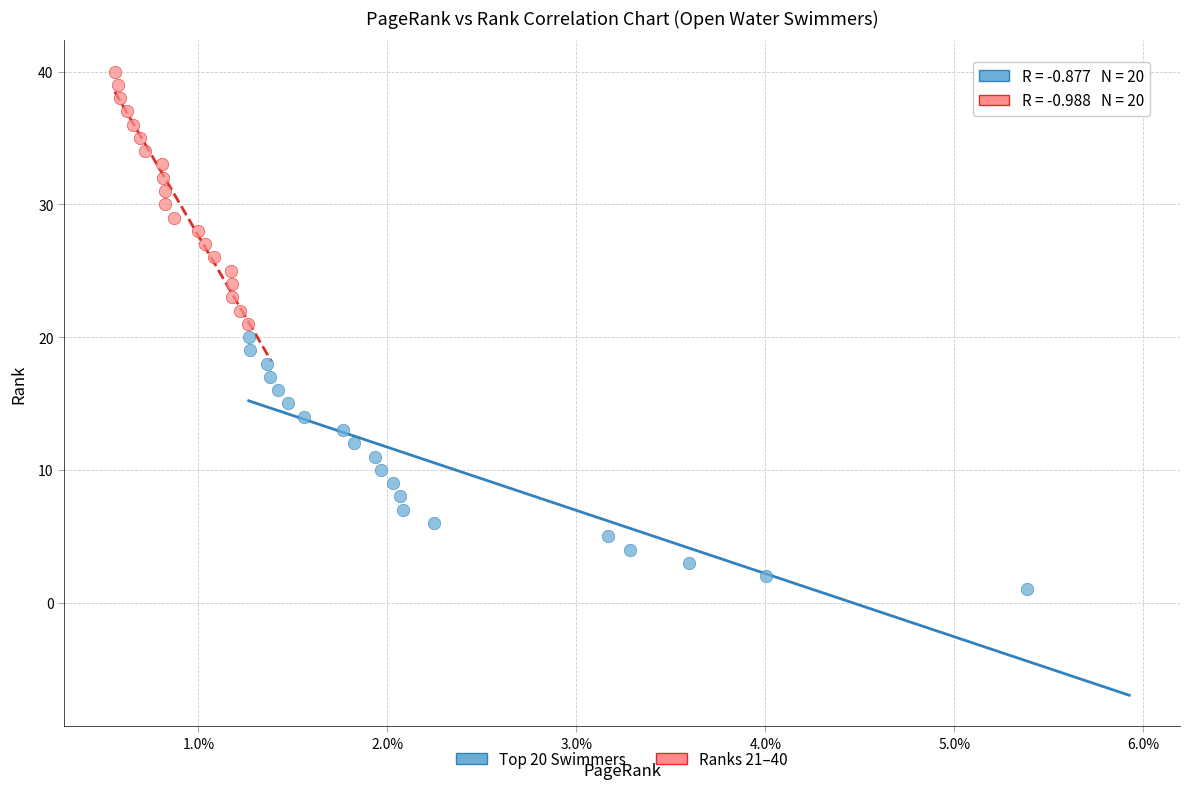

What are all the series names shown in the legend?

Top 20 Swimmers, Ranks 21–40